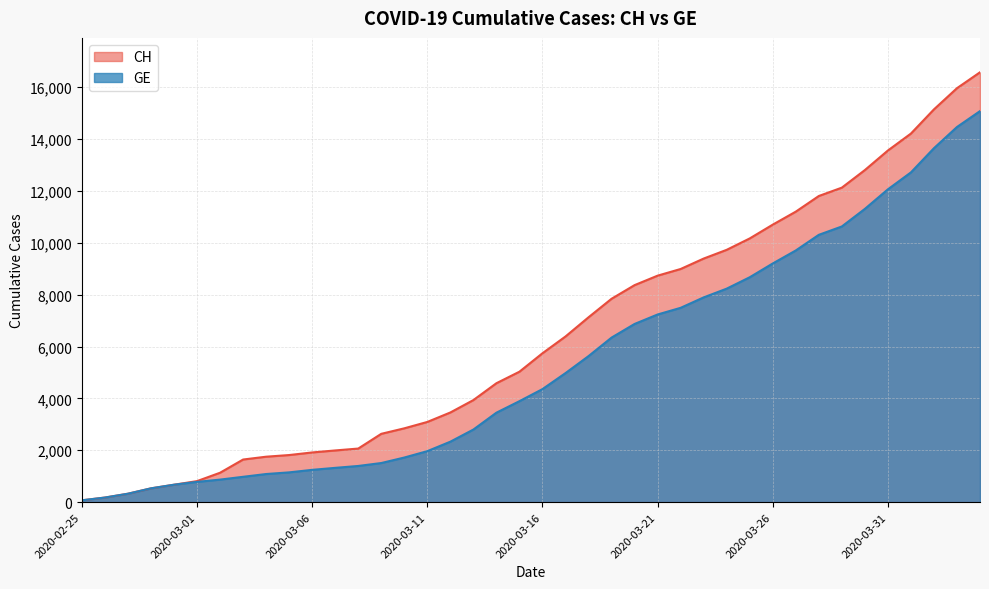

Reading left to right, extract all data points from this chart.

CH: 2020-02-25=72	2020-02-26=178	2020-02-27=326	2020-02-28=533	2020-02-29=673	2020-03-01=812	2020-03-02=1135	2020-03-03=1644	2020-03-04=1753	2020-03-05=1817	2020-03-06=1917	2020-03-07=1994	2020-03-08=2067	2020-03-09=2635	2020-03-10=2847	2020-03-11=3093	2020-03-12=3458	2020-03-13=3936	2020-03-14=4586	2020-03-15=5030	2020-03-16=5741	2020-03-17=6388	2020-03-18=7128	2020-03-19=7842	2020-03-20=8368	2020-03-21=8733	2020-03-22=8990	2020-03-23=9392	2020-03-24=9729	2020-03-25=10168	2020-03-26=10700	2020-03-27=11201	2020-03-28=11804	2020-03-29=12126	2020-03-30=12804	2020-03-31=13558	2020-04-01=14211	2020-04-02=15144	2020-04-03=15961	2020-04-04=16574
GE: 2020-02-25=72	2020-02-26=178	2020-02-27=326	2020-02-28=533	2020-02-29=673	2020-03-01=782	2020-03-02=870	2020-03-03=978	2020-03-04=1085	2020-03-05=1149	2020-03-06=1246	2020-03-07=1323	2020-03-08=1396	2020-03-09=1509	2020-03-10=1721	2020-03-11=1967	2020-03-12=2332	2020-03-13=2800	2020-03-14=3450	2020-03-15=3894	2020-03-16=4359	2020-03-17=4976	2020-03-18=5631	2020-03-19=6345	2020-03-20=6871	2020-03-21=7236	2020-03-22=7493	2020-03-23=7895	2020-03-24=8232	2020-03-25=8671	2020-03-26=9203	2020-03-27=9704	2020-03-28=10307	2020-03-29=10629	2020-03-30=11307	2020-03-31=12061	2020-04-01=12714	2020-04-02=13647	2020-04-03=14464	2020-04-04=15077